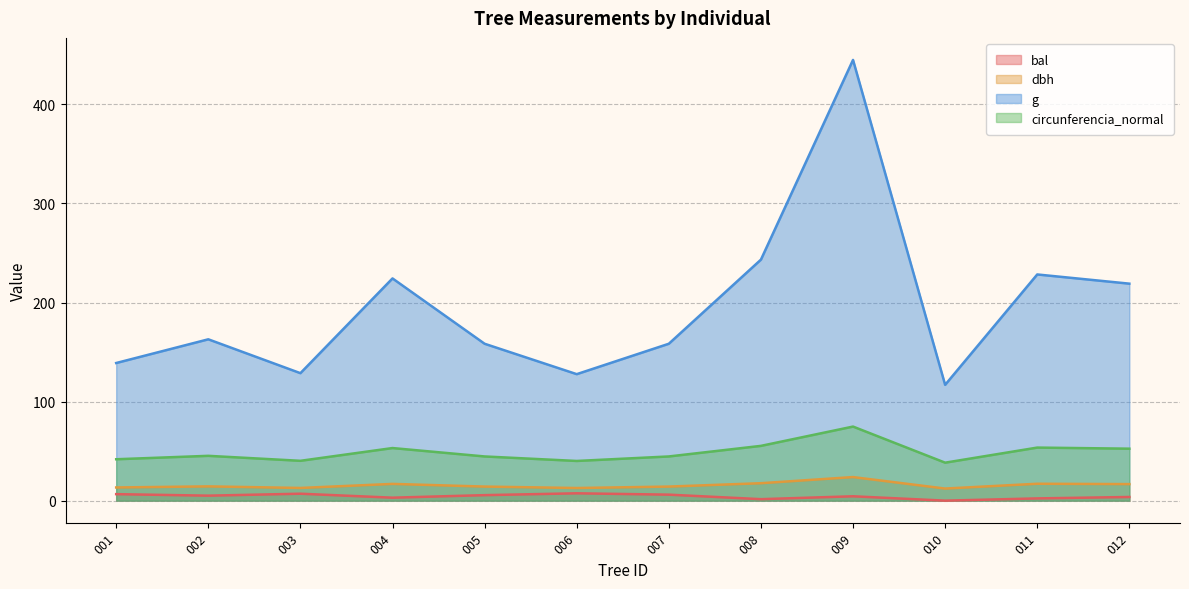

What is the average value of the g series?

196.0